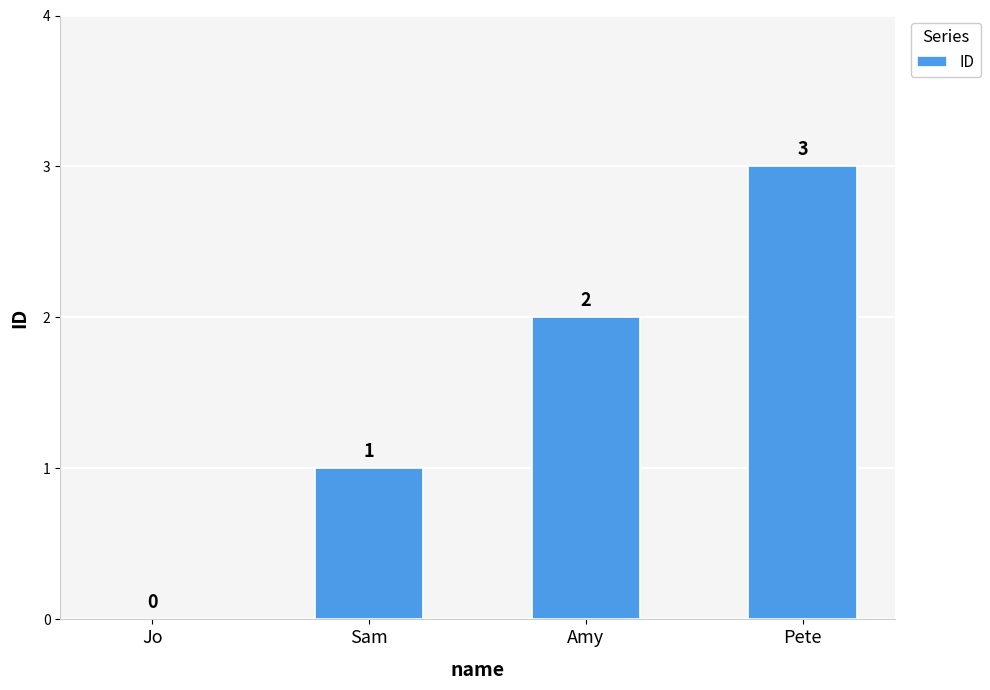

Between Jo and Pete, which is larger?

Pete